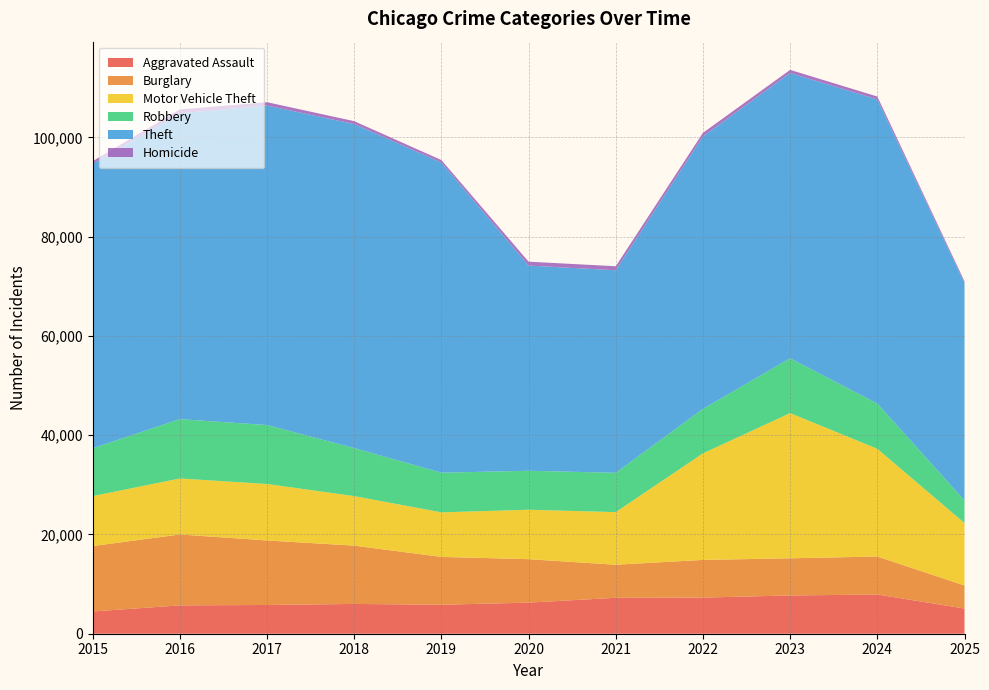

Reading left to right, extract all data points from this chart.

Aggravated Assault: 2015=4480	2016=5713	2017=5793	2018=6002	2019=5841	2020=6265	2021=7242	2022=7281	2023=7712	2024=7905	2025=5077
Burglary: 2015=13184	2016=14289	2017=13001	2018=11747	2019=9639	2020=8758	2021=6661	2022=7594	2023=7486	2024=7653	2025=4649
Motor Vehicle Theft: 2015=10068	2016=11285	2017=11380	2018=9985	2019=8978	2020=9962	2021=10605	2022=21472	2023=29255	2024=21713	2025=12571
Robbery: 2015=9638	2016=11960	2017=11881	2018=9681	2019=7995	2020=7855	2021=7920	2022=8964	2023=11052	2024=9115	2025=4568
Theft: 2015=57353	2016=61626	2017=64386	2018=65290	2019=62499	2020=41350	2021=40821	2022=54899	2023=57494	2024=61281	2025=43827
Homicide: 2015=496	2016=786	2017=672	2018=588	2019=499	2020=787	2021=806	2022=730	2023=632	2024=589	2025=324